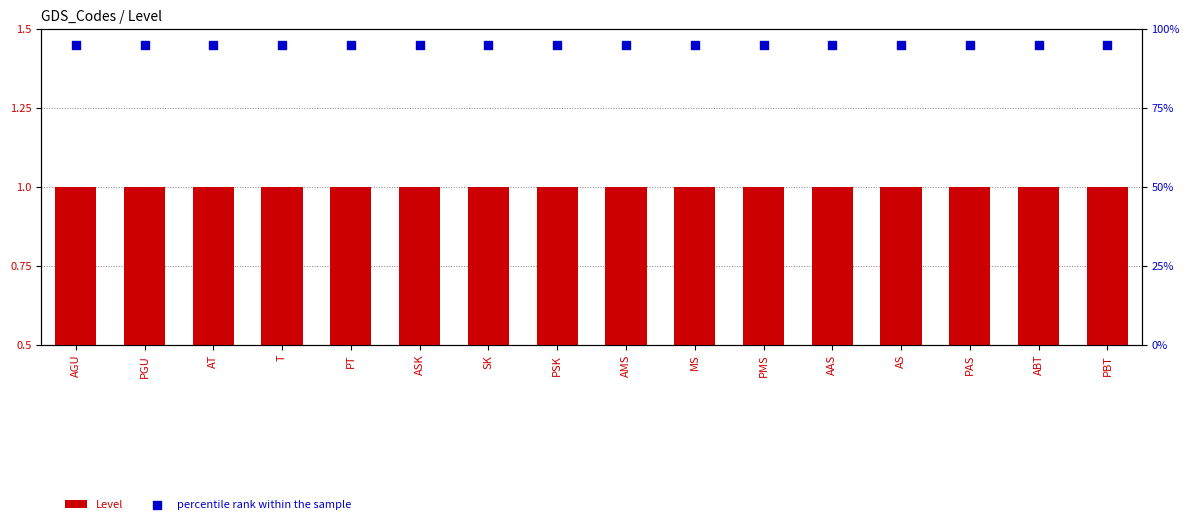

Which series reaches the minimum Y coordinate?

Level